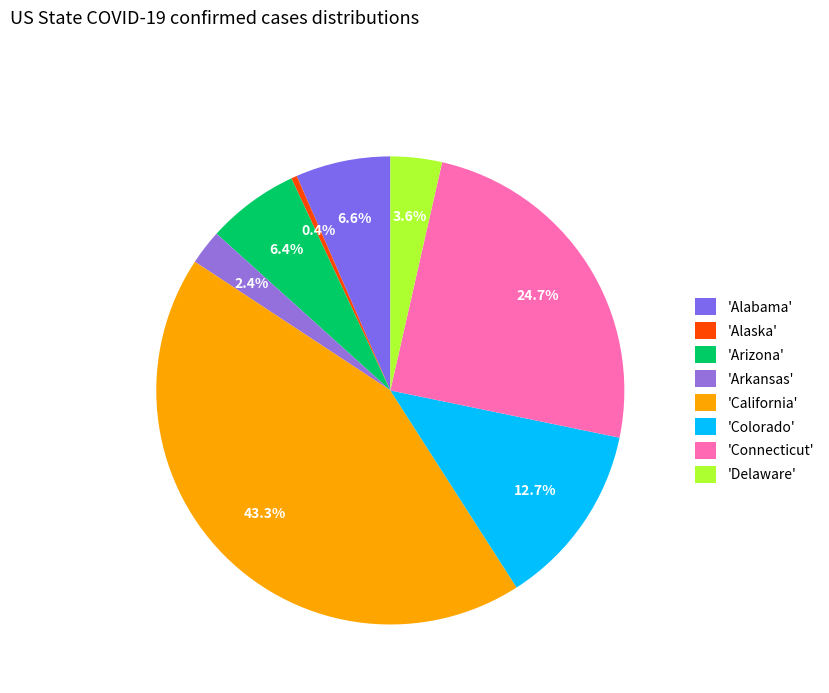

Rank the categories by value from lowest to highest.

Alaska, Arkansas, Delaware, Arizona, Alabama, Colorado, Connecticut, California